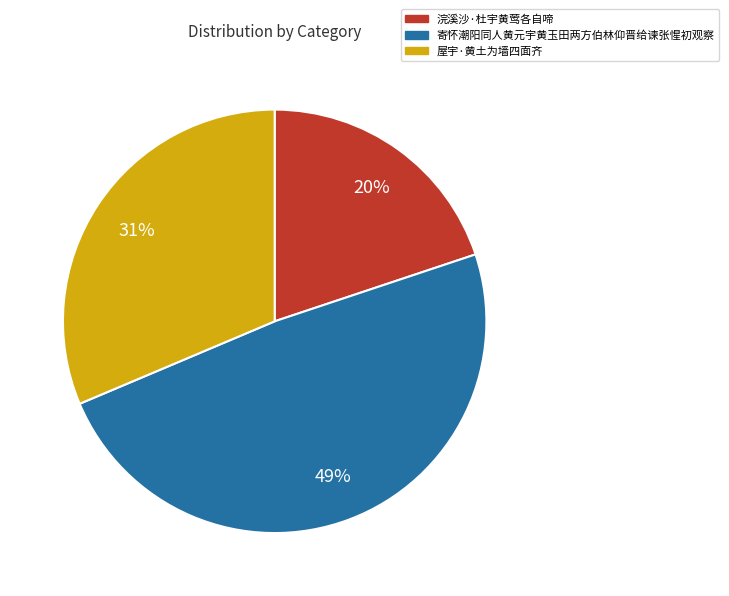

To the nearest percent, what portion does 浣溪沙·杜宇黄莺各自啼 represent?

20%